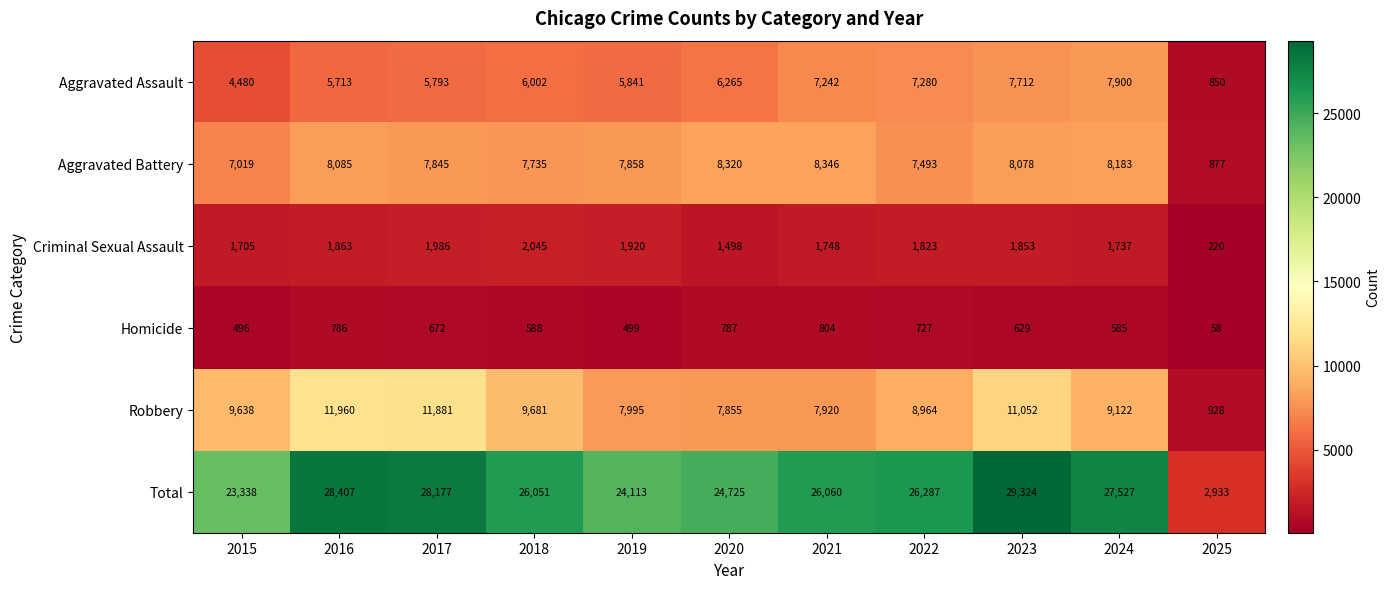

What is the difference between the Aggravated Assault values at 2023 and 2015?

3232